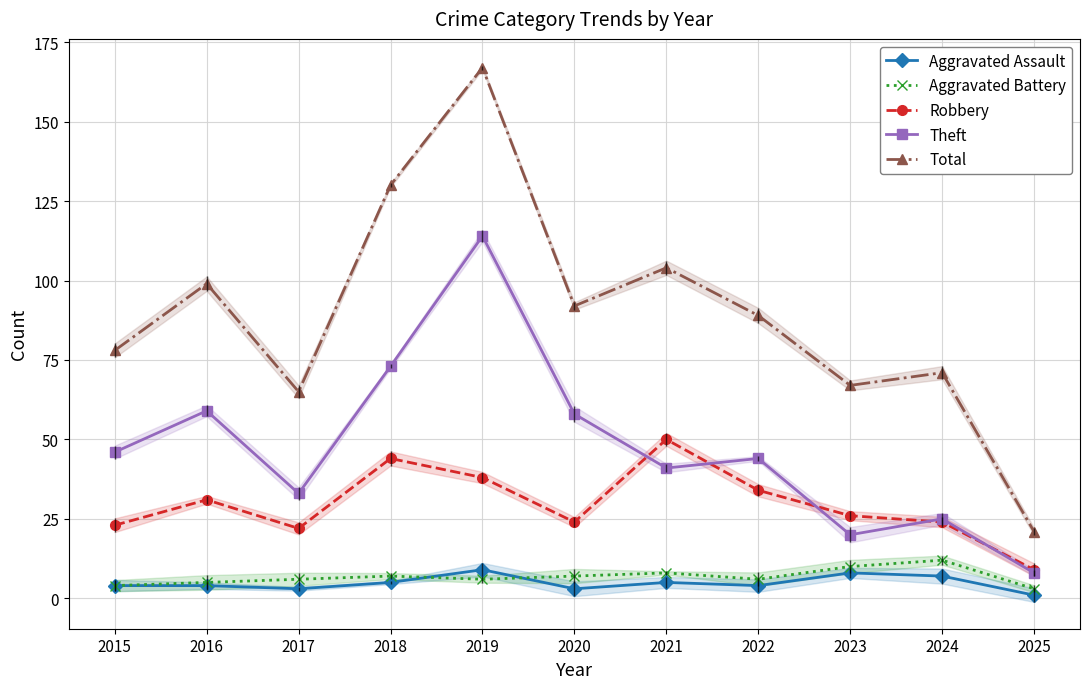

Where is the first local minimum for Theft?

2017